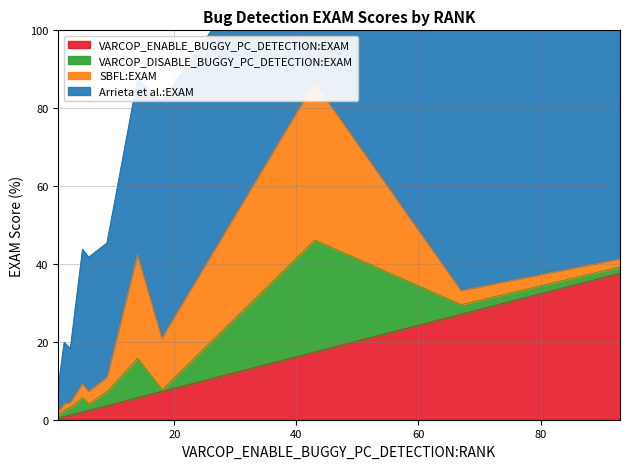

How many lines are shown in the chart?

4